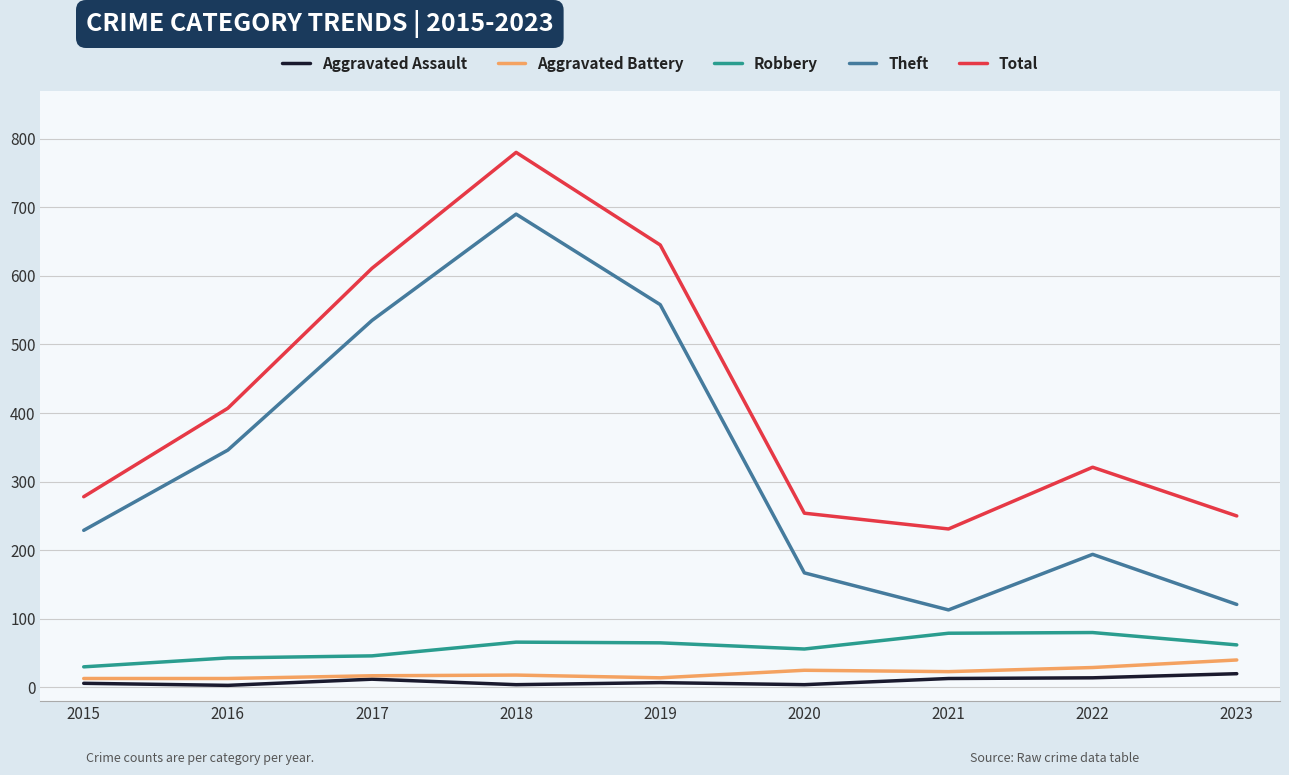

What are all the series names shown in the legend?

Aggravated Assault, Aggravated Battery, Robbery, Theft, Total